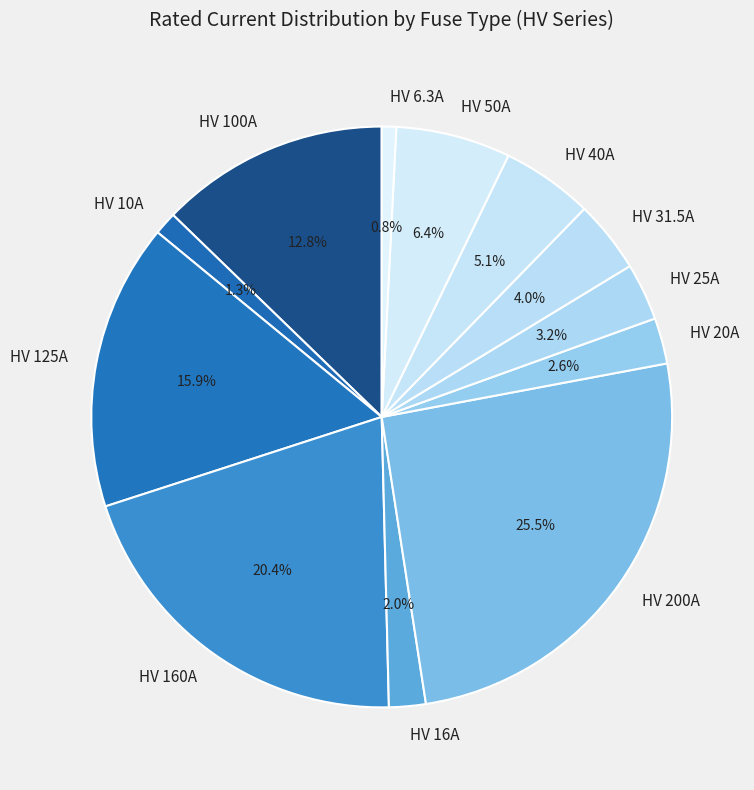

What percentage is NOT represented by HV 160A?

79.6%